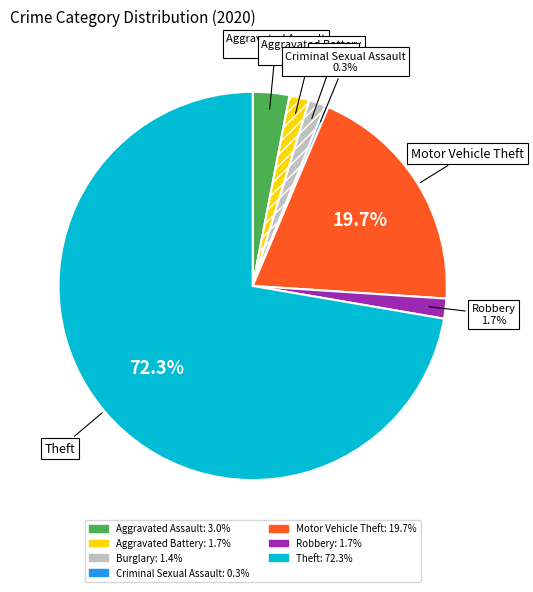

Is there a majority slice in this chart?

Yes